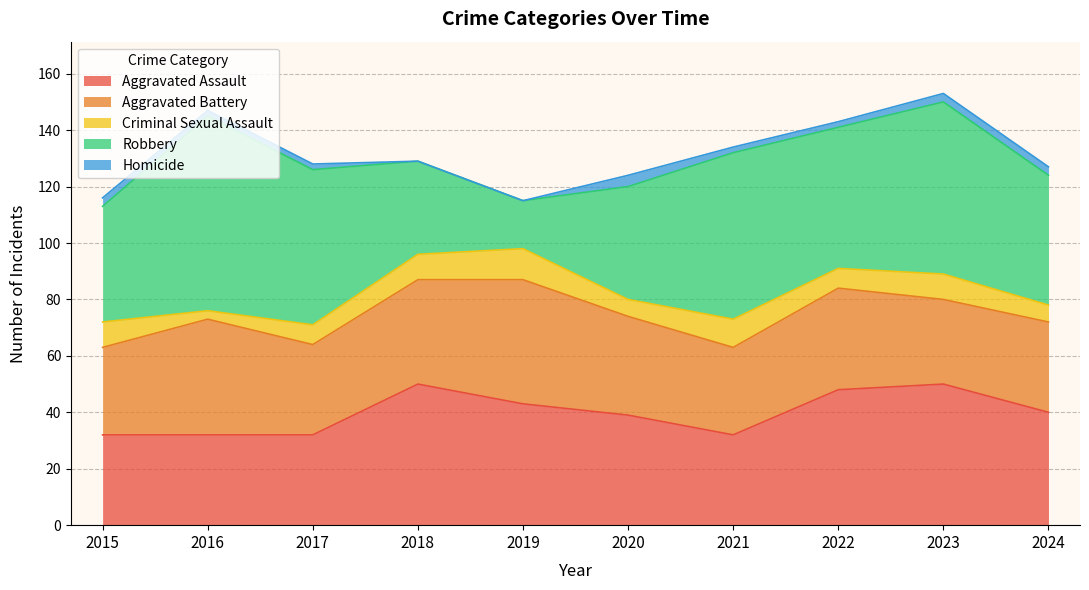

How many lines are shown in the chart?

5